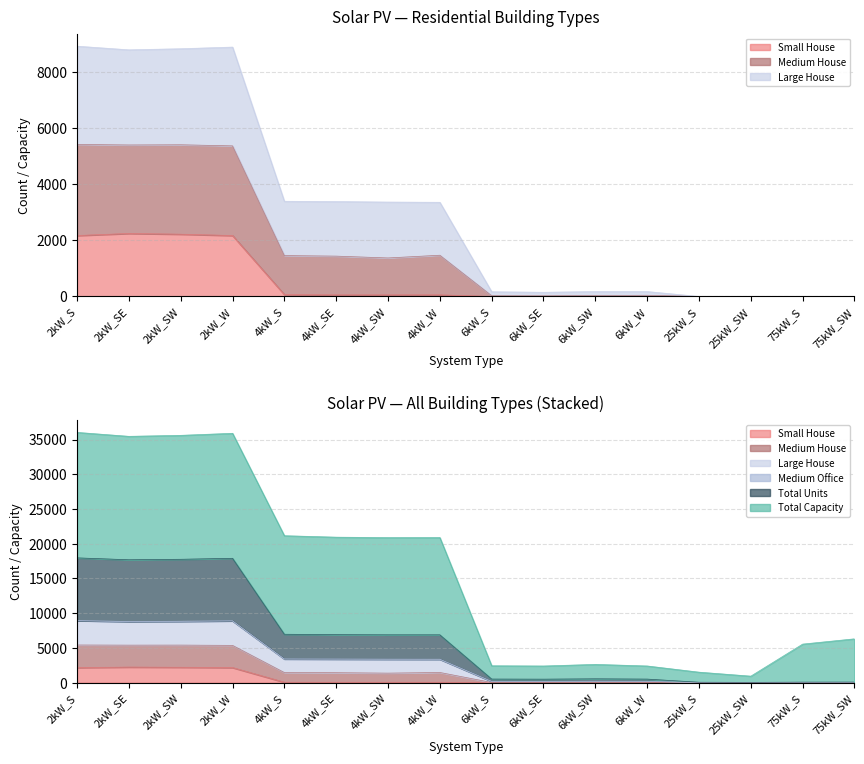

Rank the series at 6kW_SW from lowest to highest value.

Small House, Total Units, Medium House, Large House